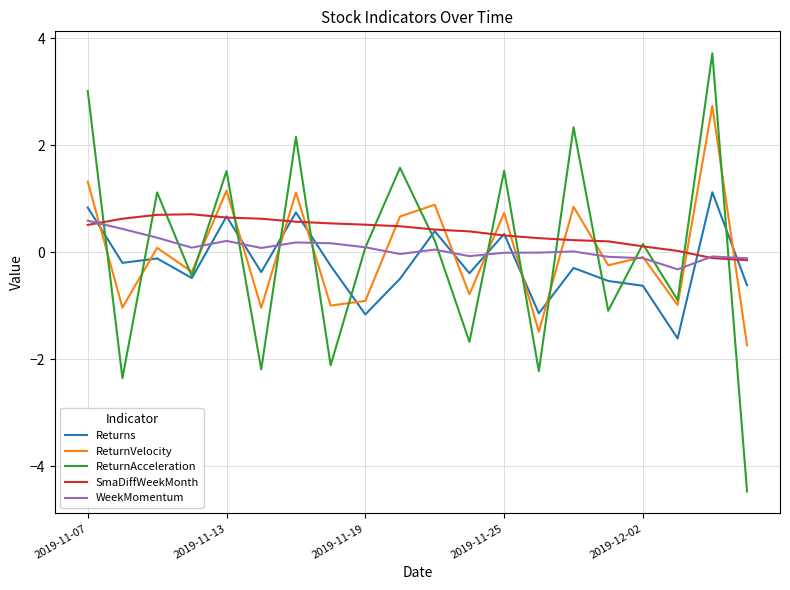

What is the average value of the Returns series?

-0.2